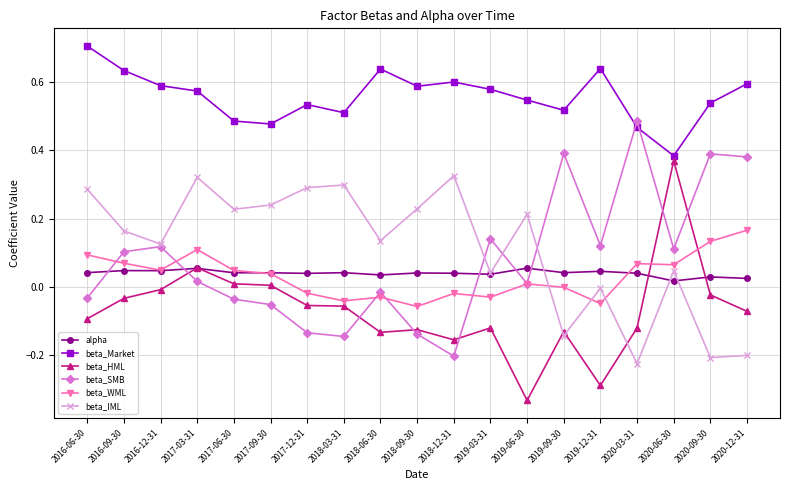

Is it true that beta_WML equals -0.1 at 2018-06-30?

False